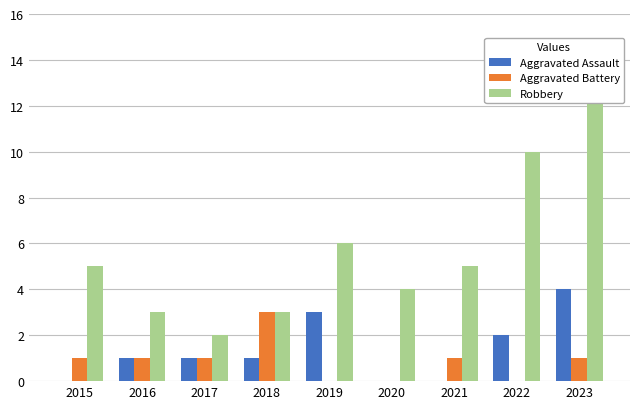

What is the maximum value shown in the chart?

13